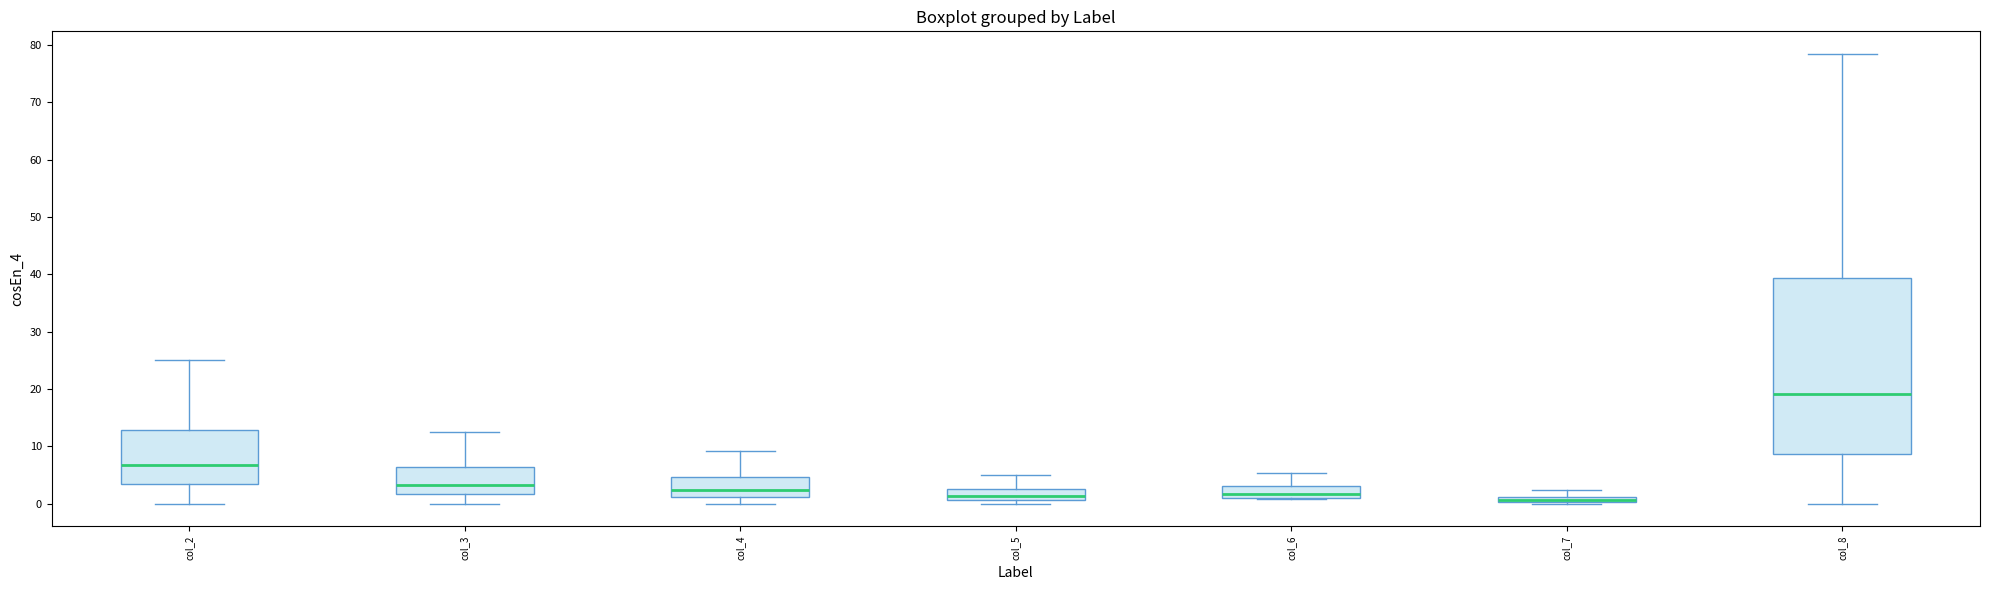

Where does the median line of the box for col_4 sit on the y-axis? The values are not printed on the chart, so give them approximately, as read against the axis.

2